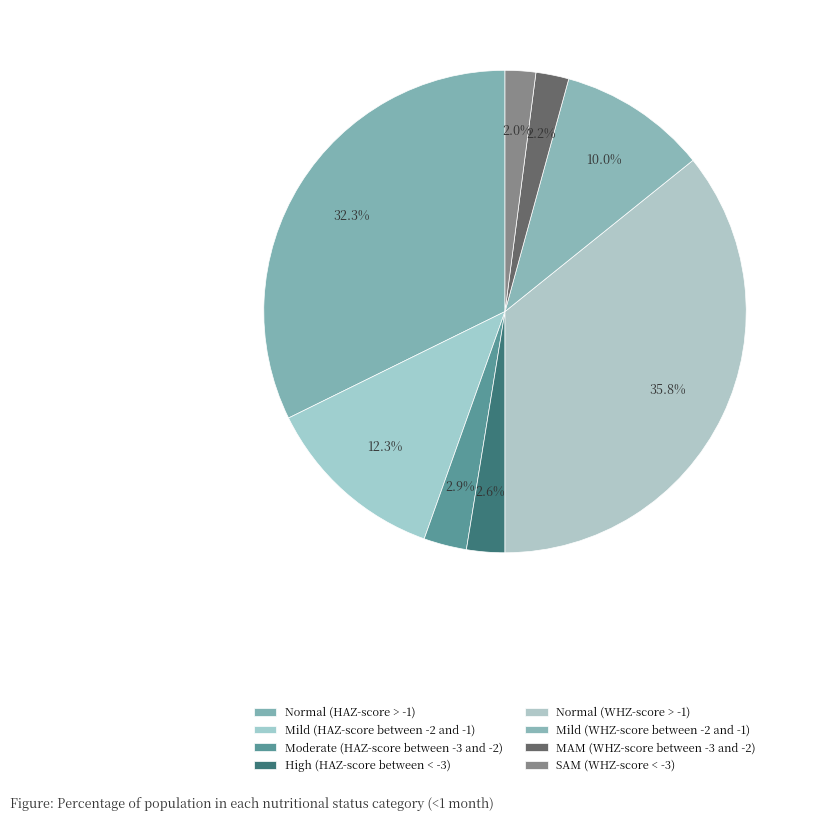

How many segments does this pie chart have?

8